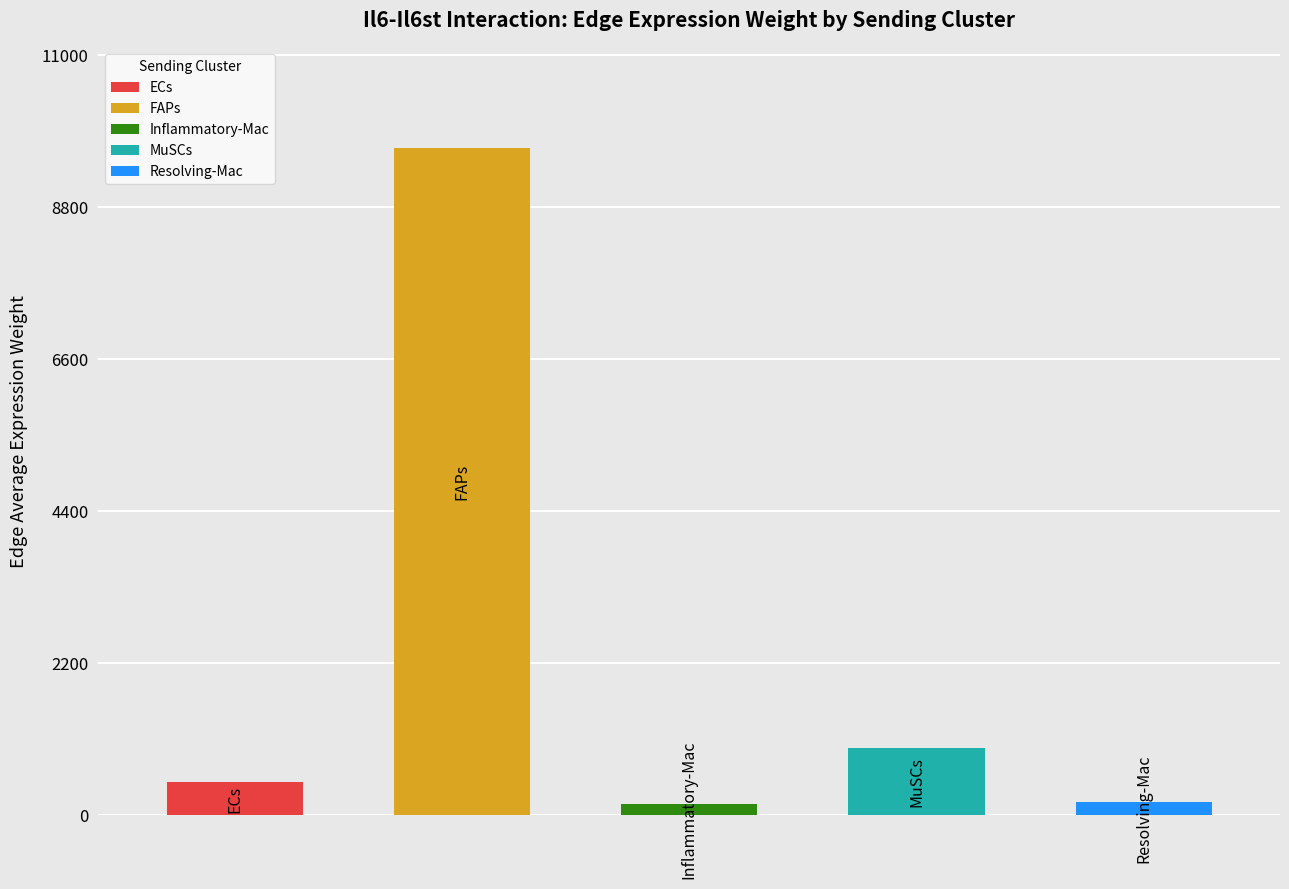

What is the change in value from 1 to 2?

-9504.8